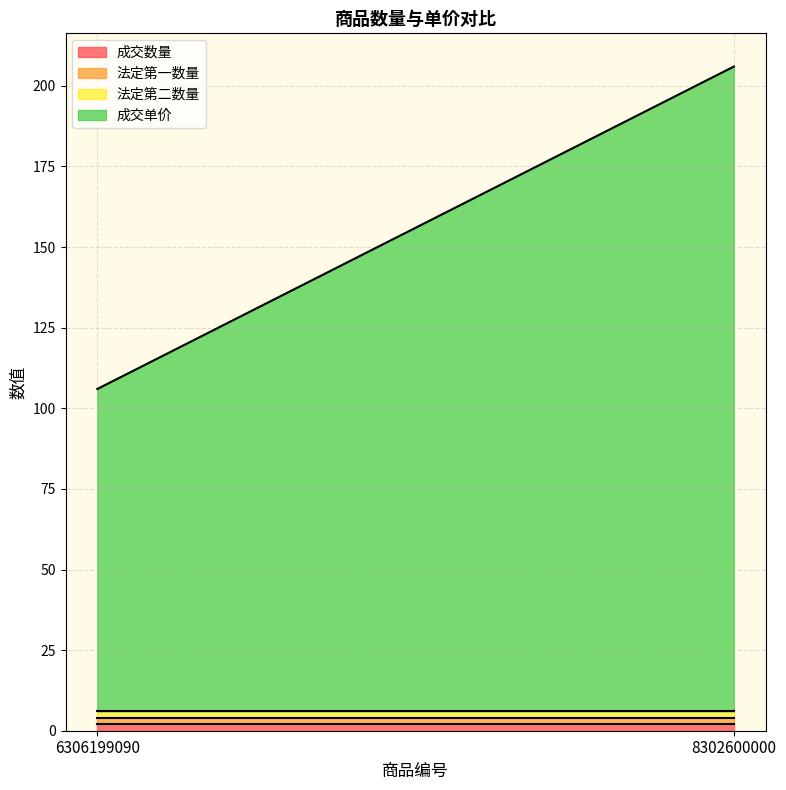

What is the smallest value displayed?

2